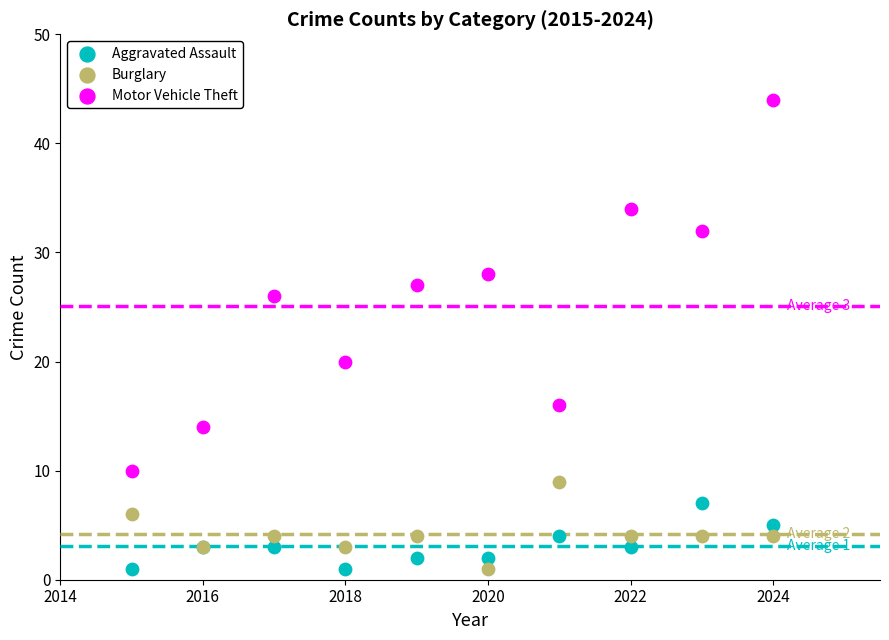

Across all series, what Y value is closest to 22?

20